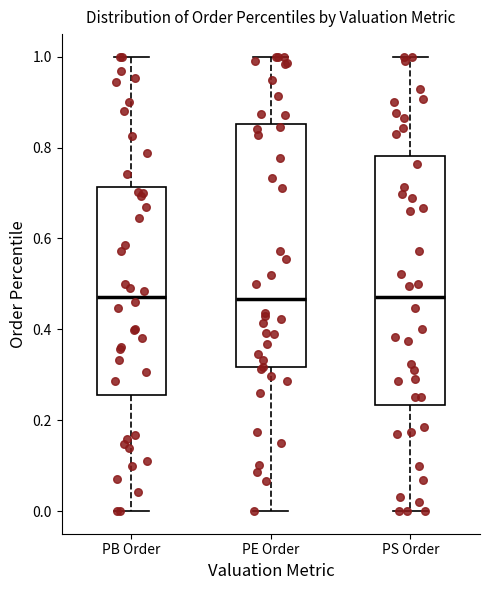

Reading left to right, read every box against the y-axis: the position of its median line, the range the box covers, and the ends of its whiskers. The values are not printed on the chart, so give them approximately, as read against the axis.

PB Order: median 0.48, box 0.26 to 0.72, whiskers 0.00 to 1.00
PE Order: median 0.46, box 0.32 to 0.86, whiskers 0.00 to 1.00
PS Order: median 0.48, box 0.24 to 0.78, whiskers 0.00 to 1.00